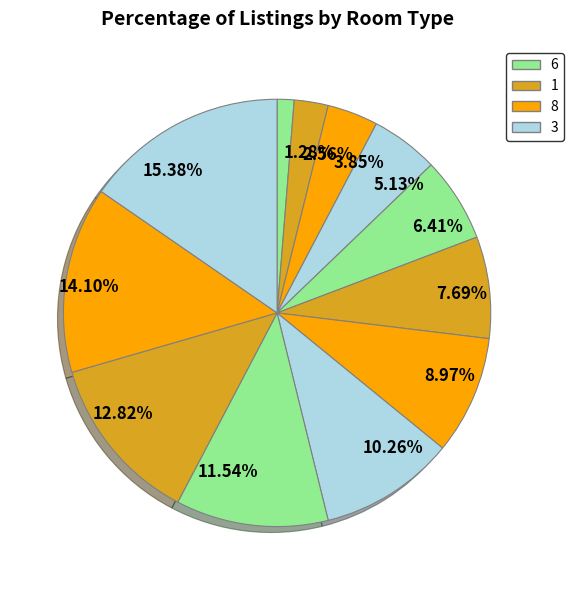

Is there a majority slice in this chart?

No